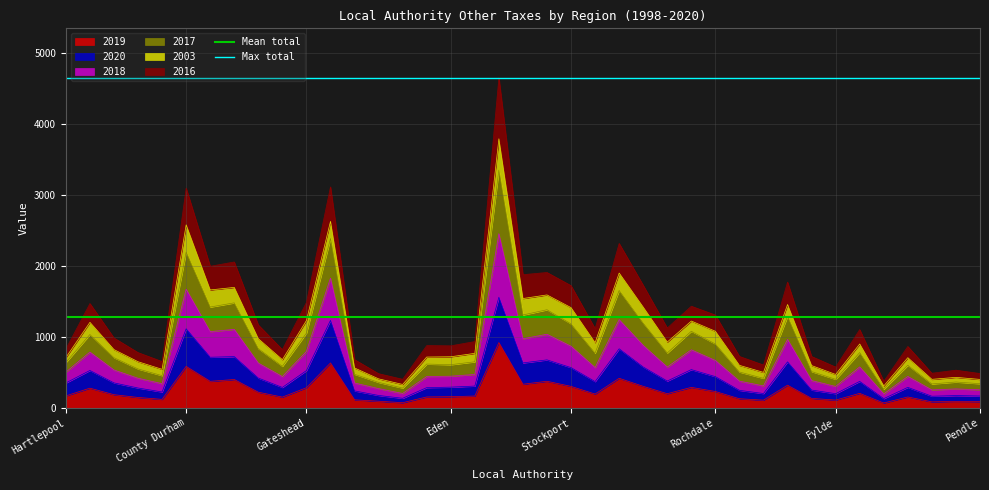

How many lines are shown in the chart?

2